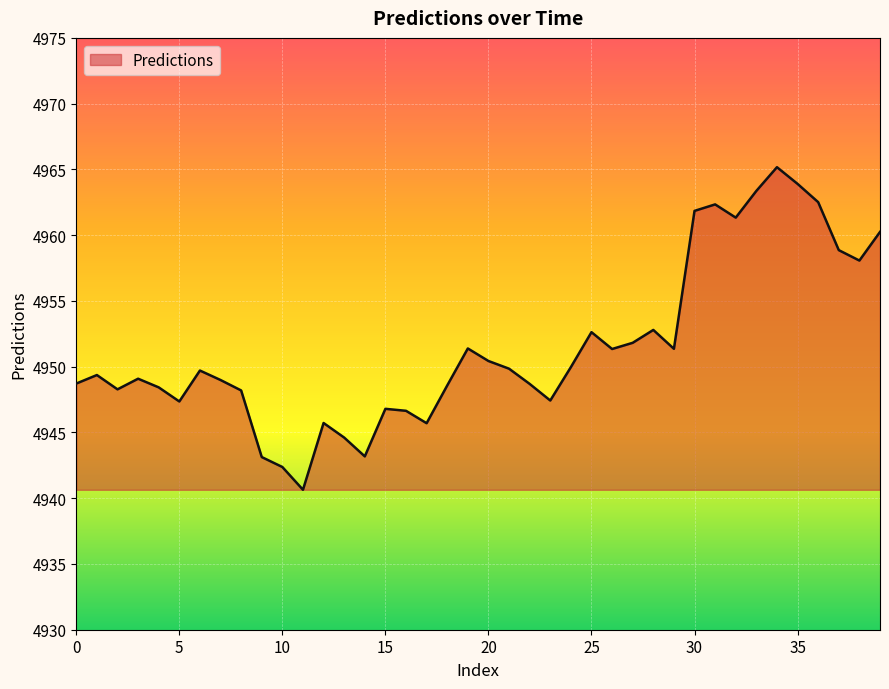

What is the smallest value displayed?

4940.6